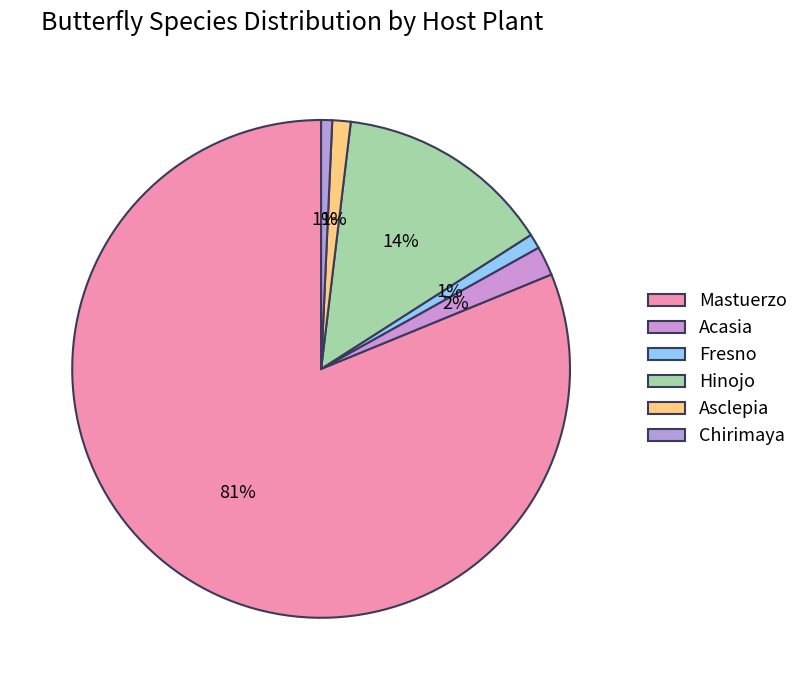

Which category has the biggest portion of the pie?

Mastuerzo